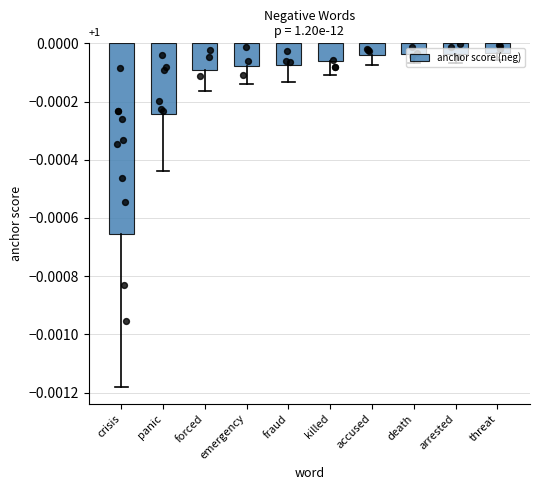

Between threat and accused, which is larger?

threat